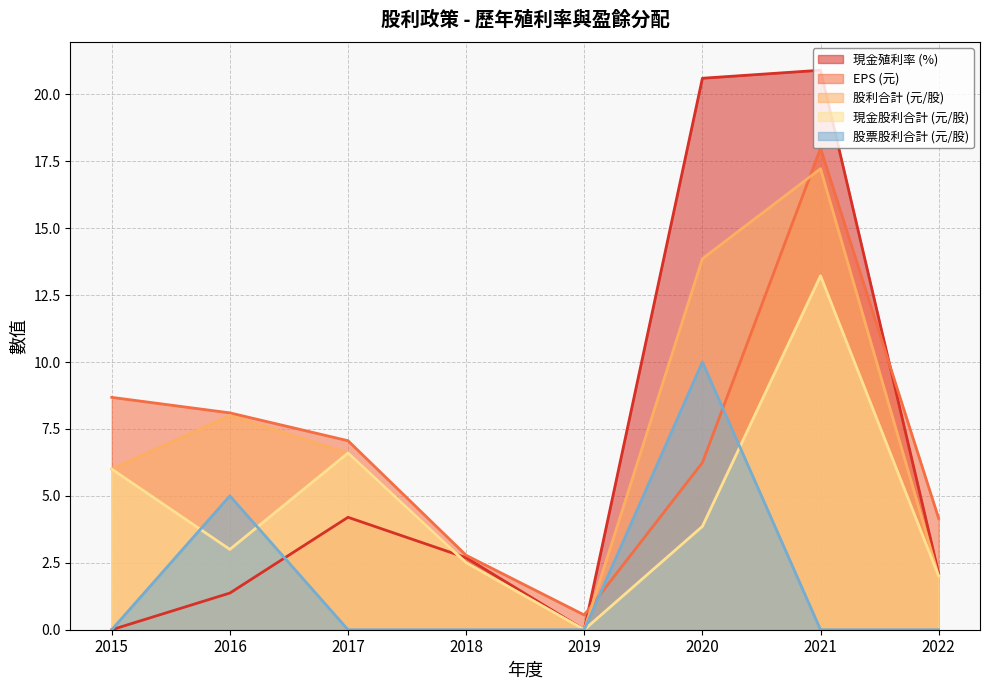

What is the value of the 股利合計 (元/股) point at the 8th from the left?

2.0